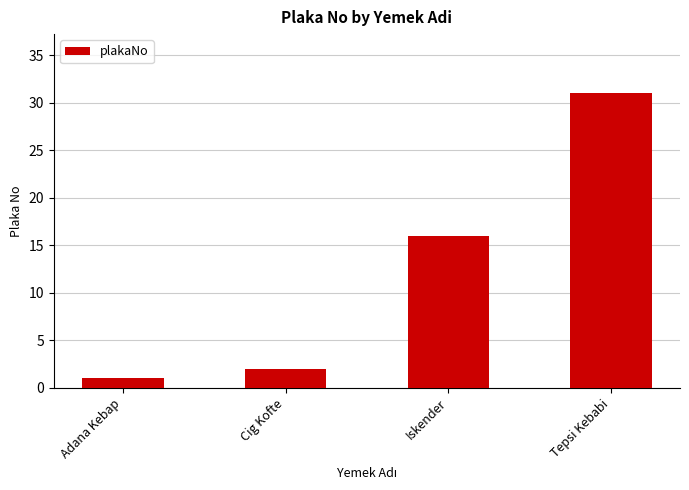

How many bars are there in total?

4